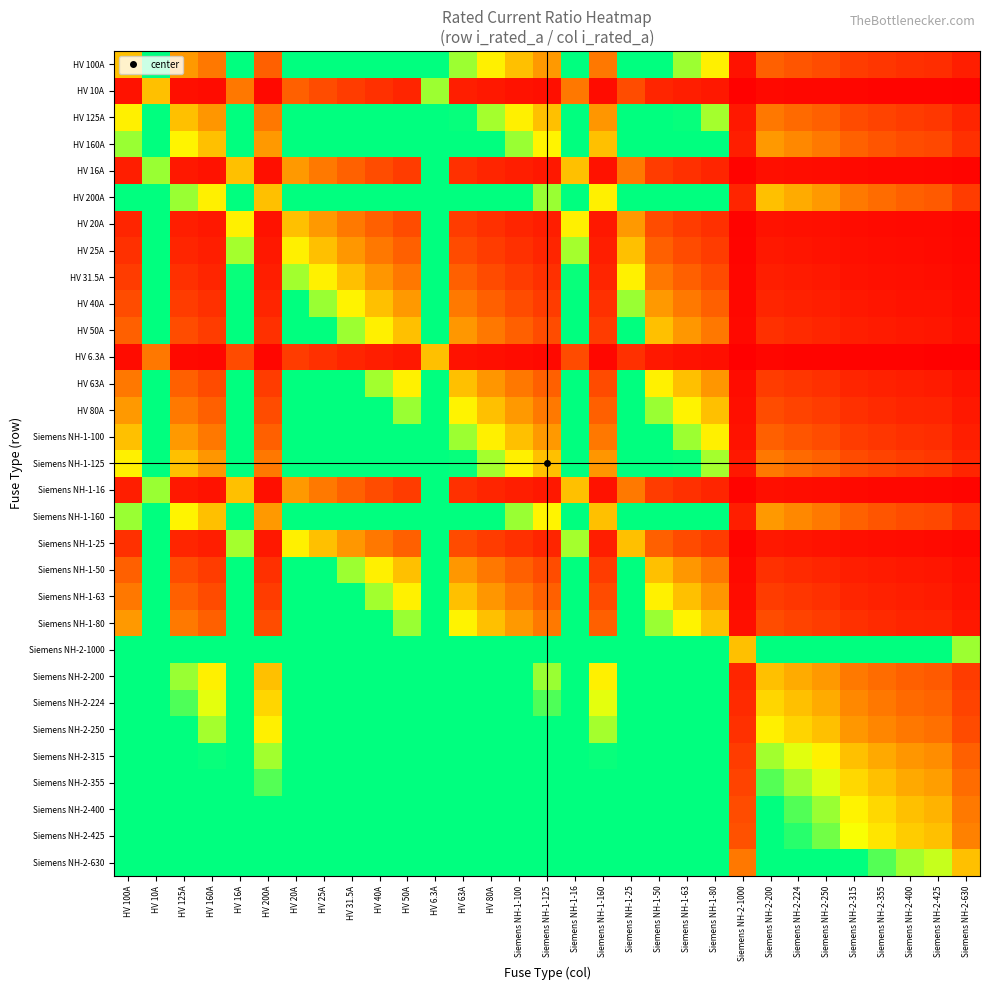

What is the spread (max minus min) of values at HV 40A?

24.8